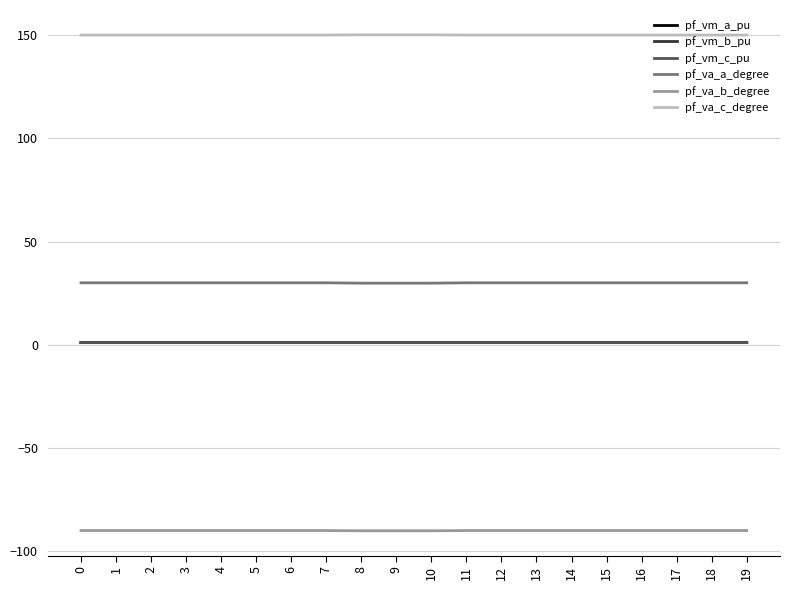

What is the total value across all series at 7?

93.1